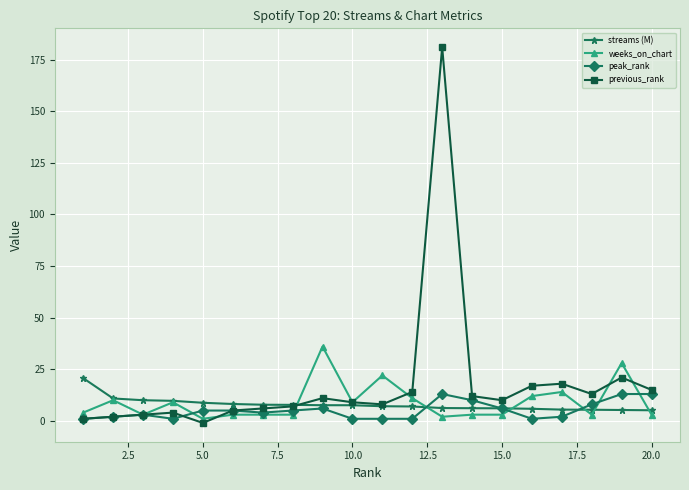

What is the value of the peak_rank point at the 5th from the left?

5.0